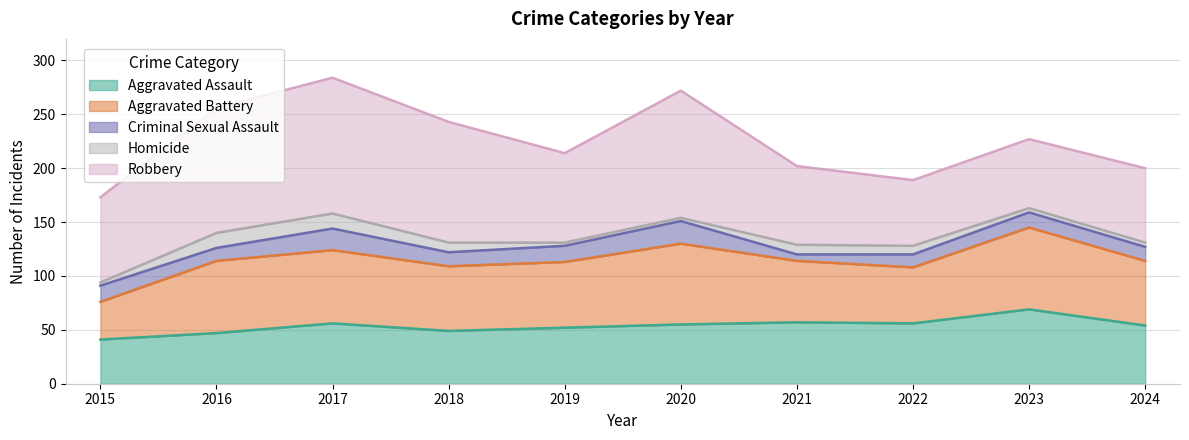

Which series has the widest spread of values?

Robbery